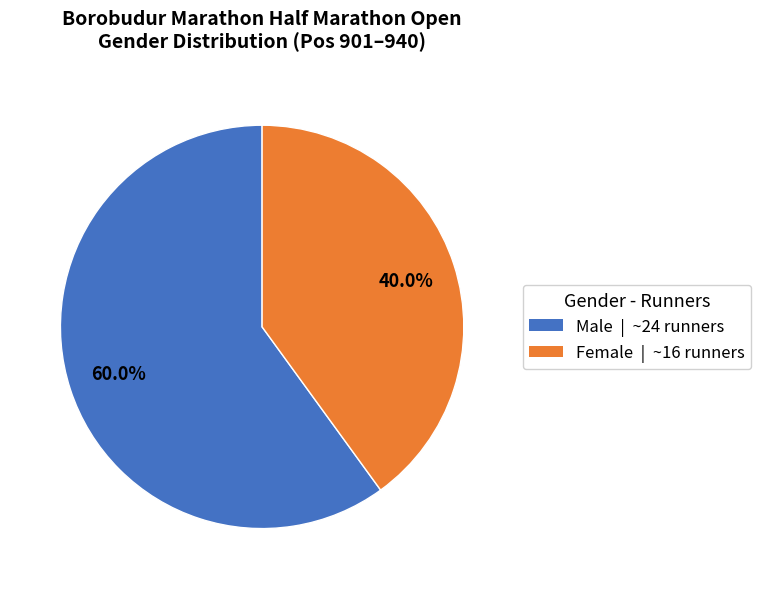

How many segments does this pie chart have?

2